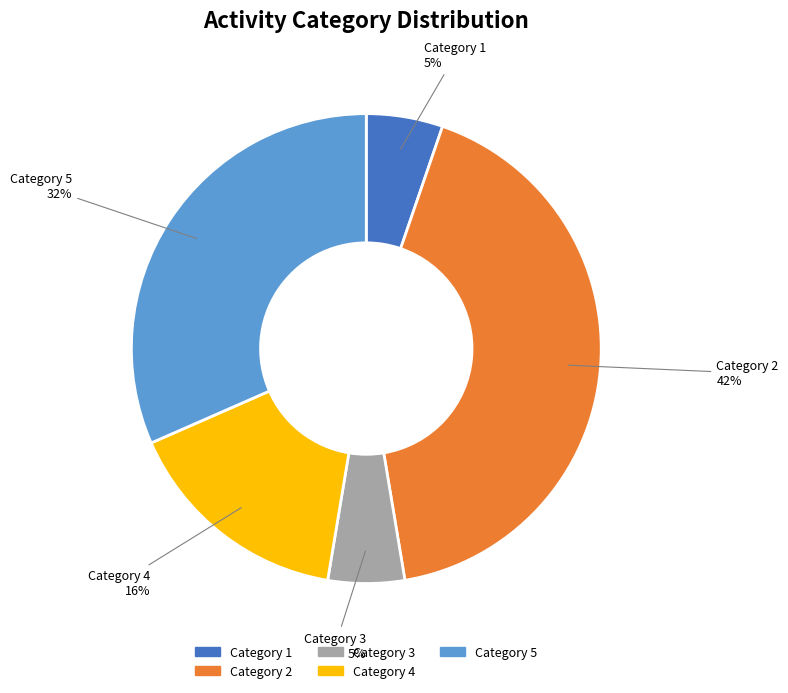

How many segments does this pie chart have?

5